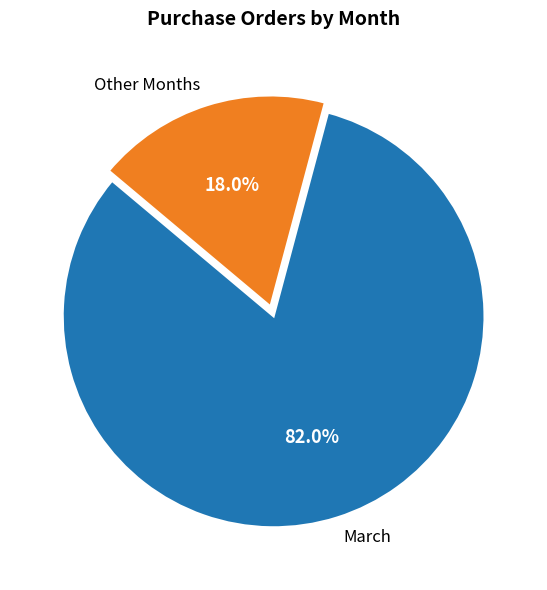

What is the majority slice?

March